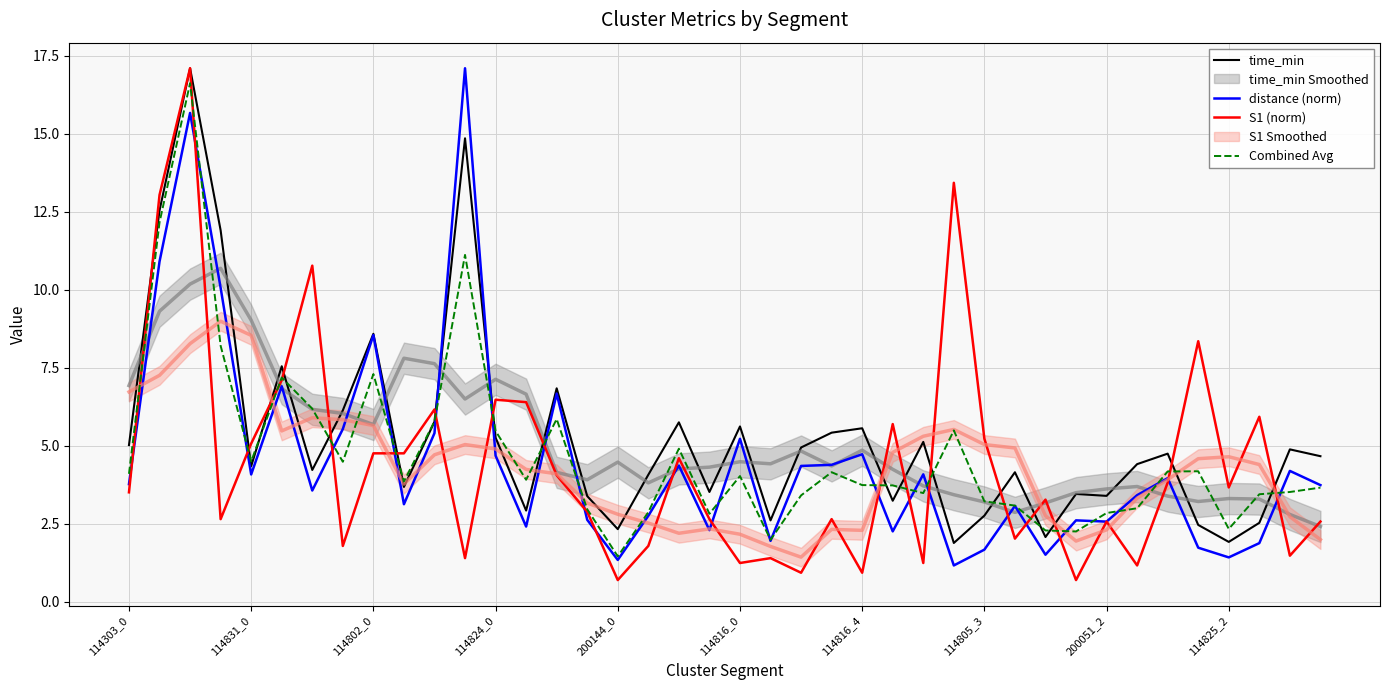

In distance (norm), how many points are lower than both neighbors (excluding endpoints)?

12